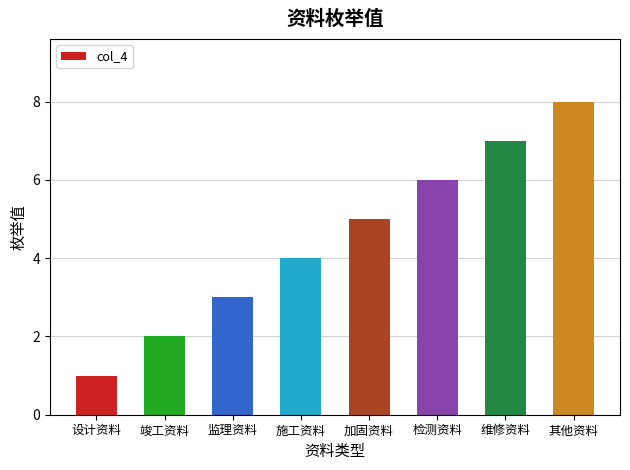

Rank the categories by value from highest to lowest.

其他资料, 维修资料, 检测资料, 加固资料, 施工资料, 监理资料, 竣工资料, 设计资料